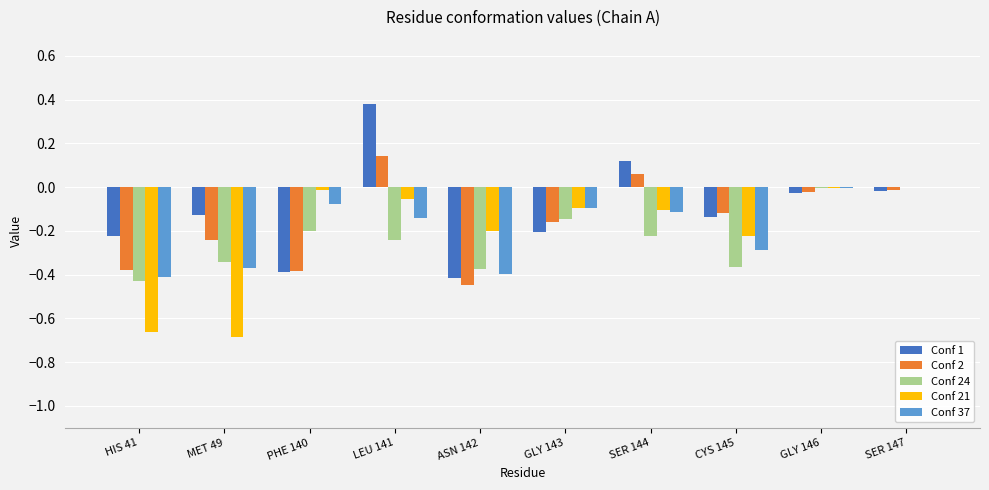

At which category does the chart reach its peak across all series?

LEU 141